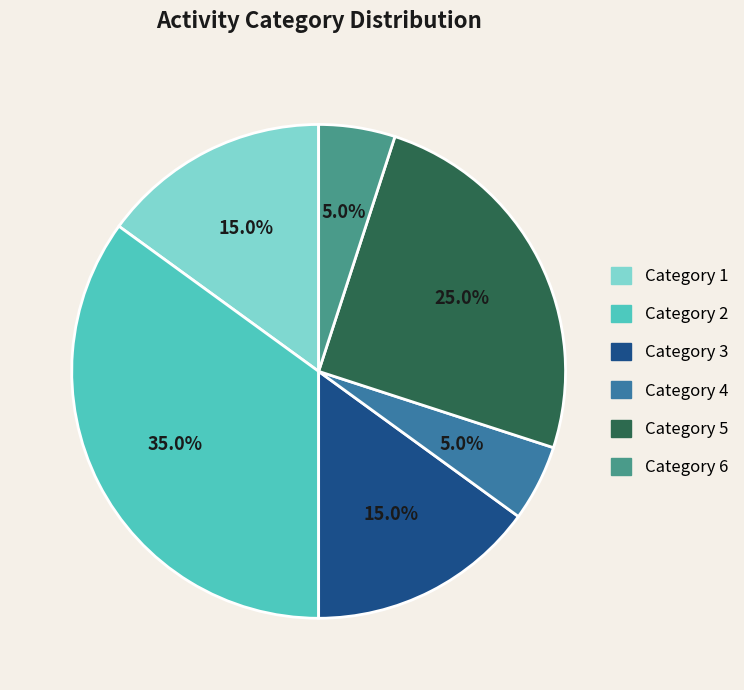

Count the number of slices in the pie.

6